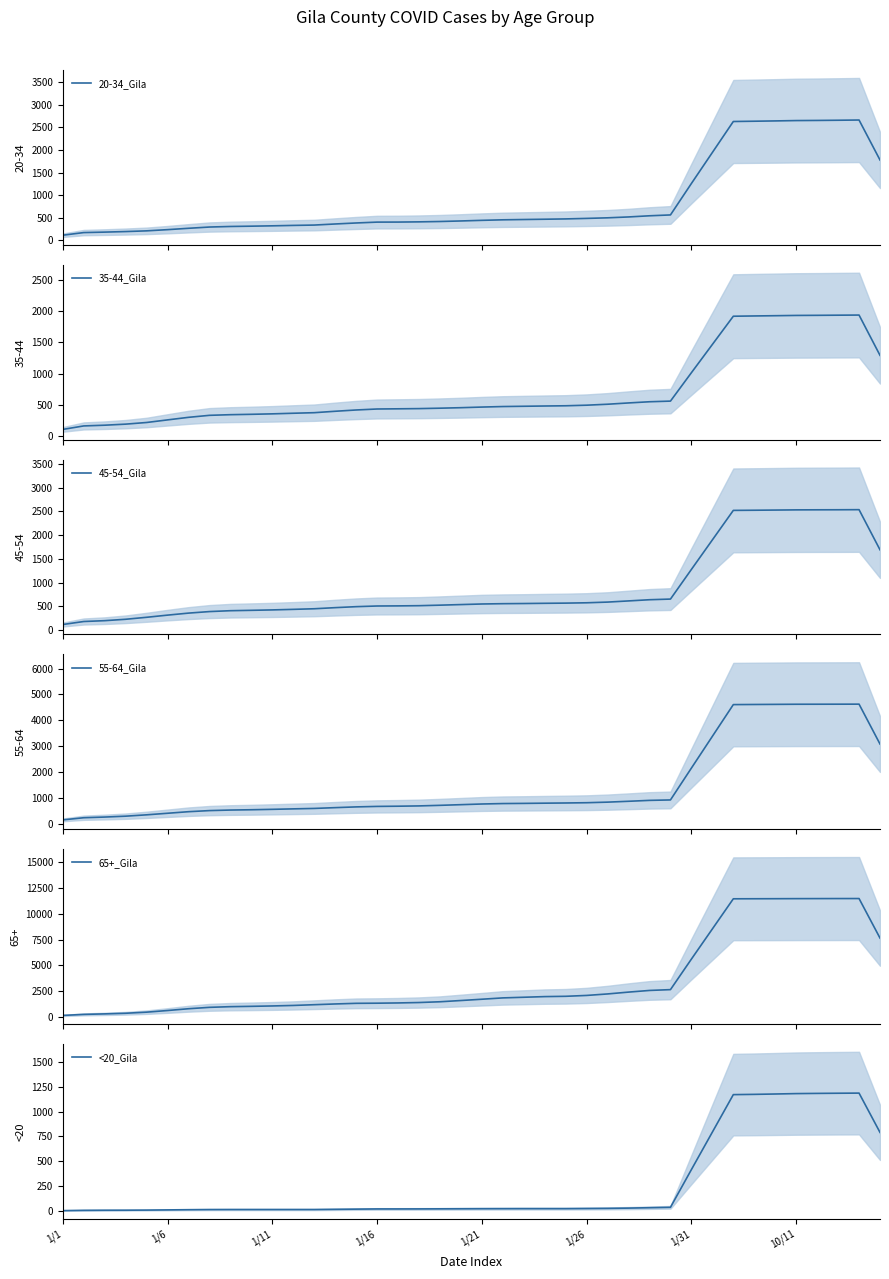

What is the maximum value for 20-34_Gila?

2665.0